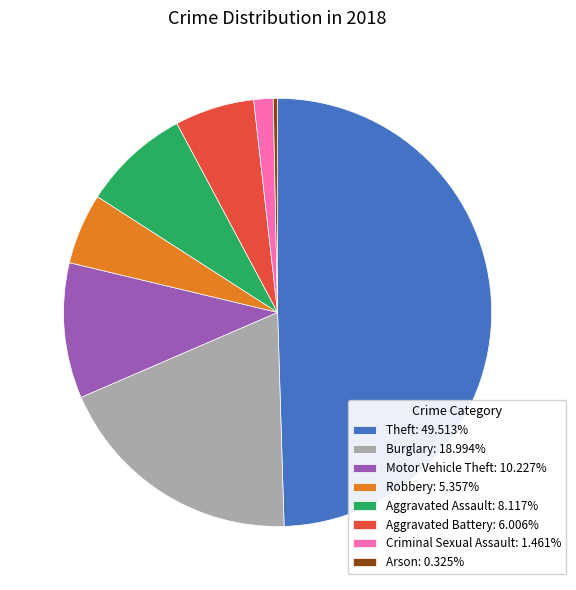

What is the ratio of the value at Aggravated Battery: 6.006% to the value at Burglary: 18.994%?

0.3